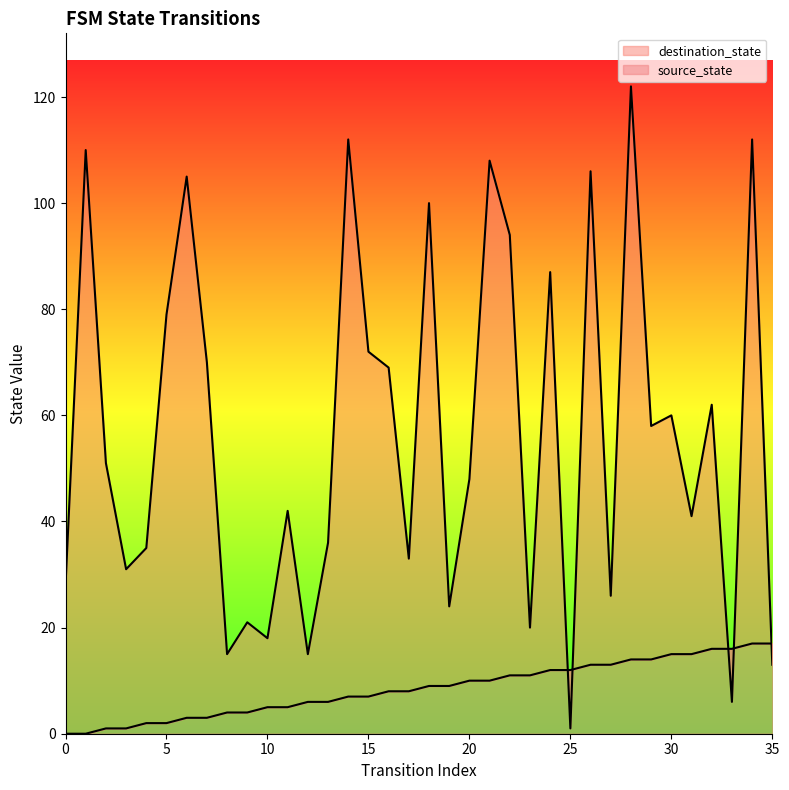

Is the value of source_state at 32 greater than the value of destination_state at 5?

No